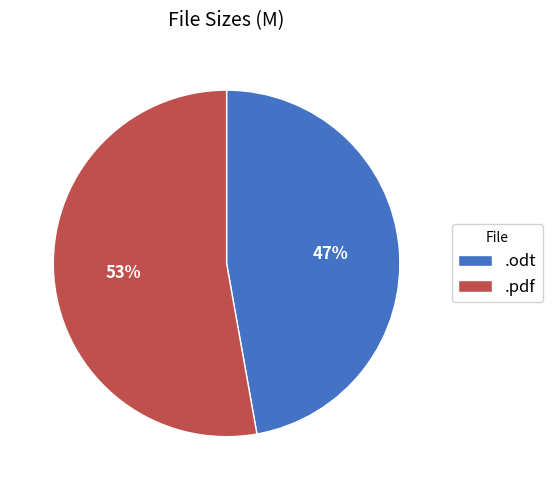

To the nearest percent, what percentage of the pie is .pdf?

53%